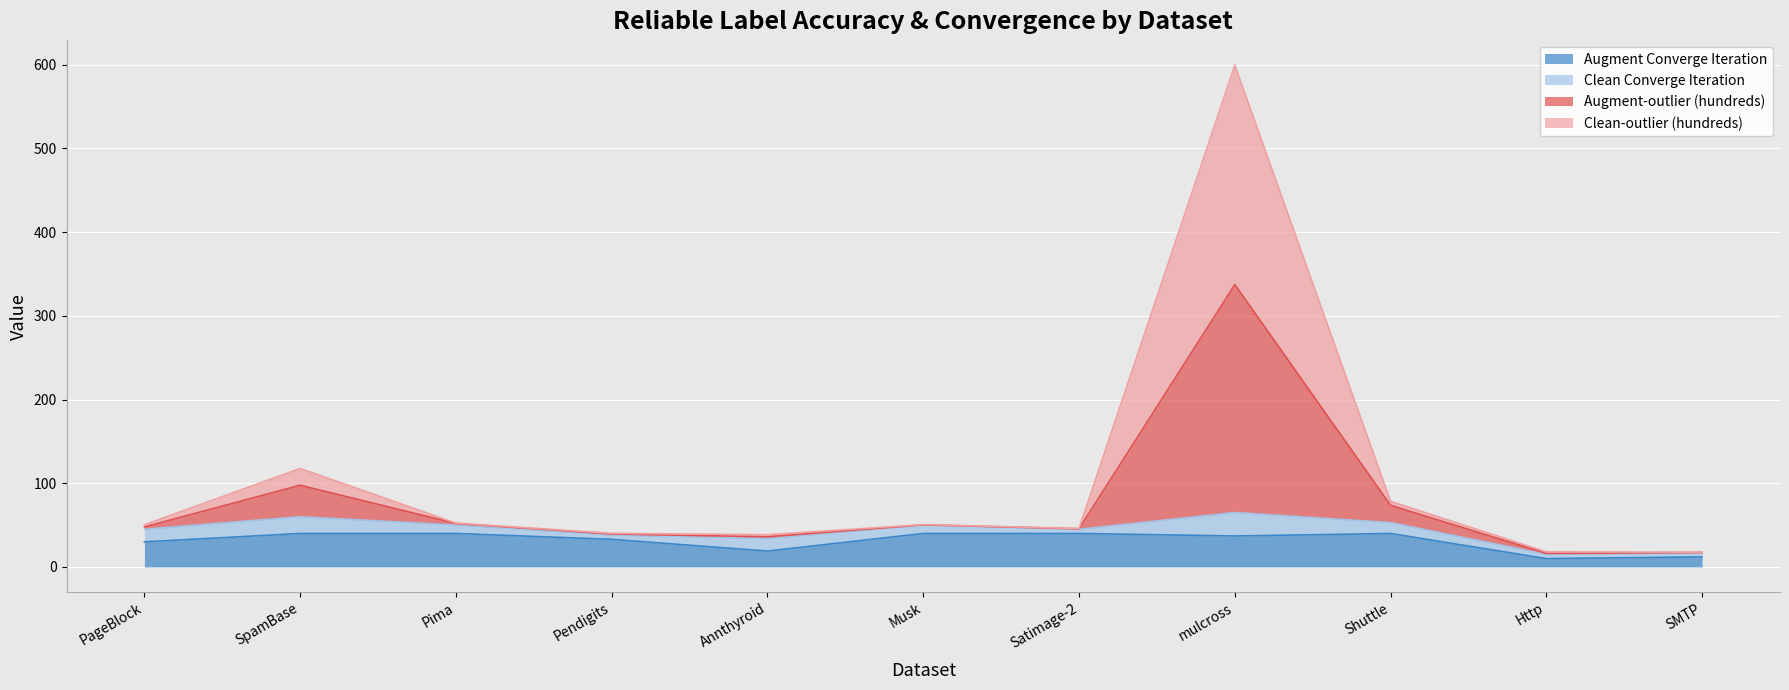

How many interior local valleys does the Augment Converge Iteration series have?

3